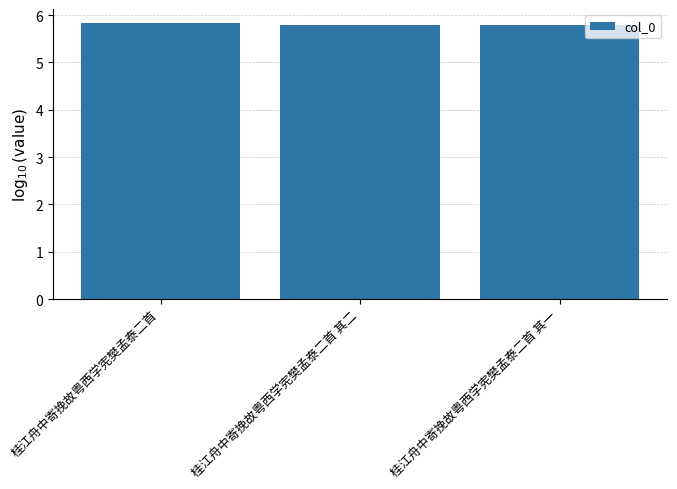

Which label corresponds to the largest value in the chart?

桂江舟中寄挽故粤西学宪樊孟泰二首